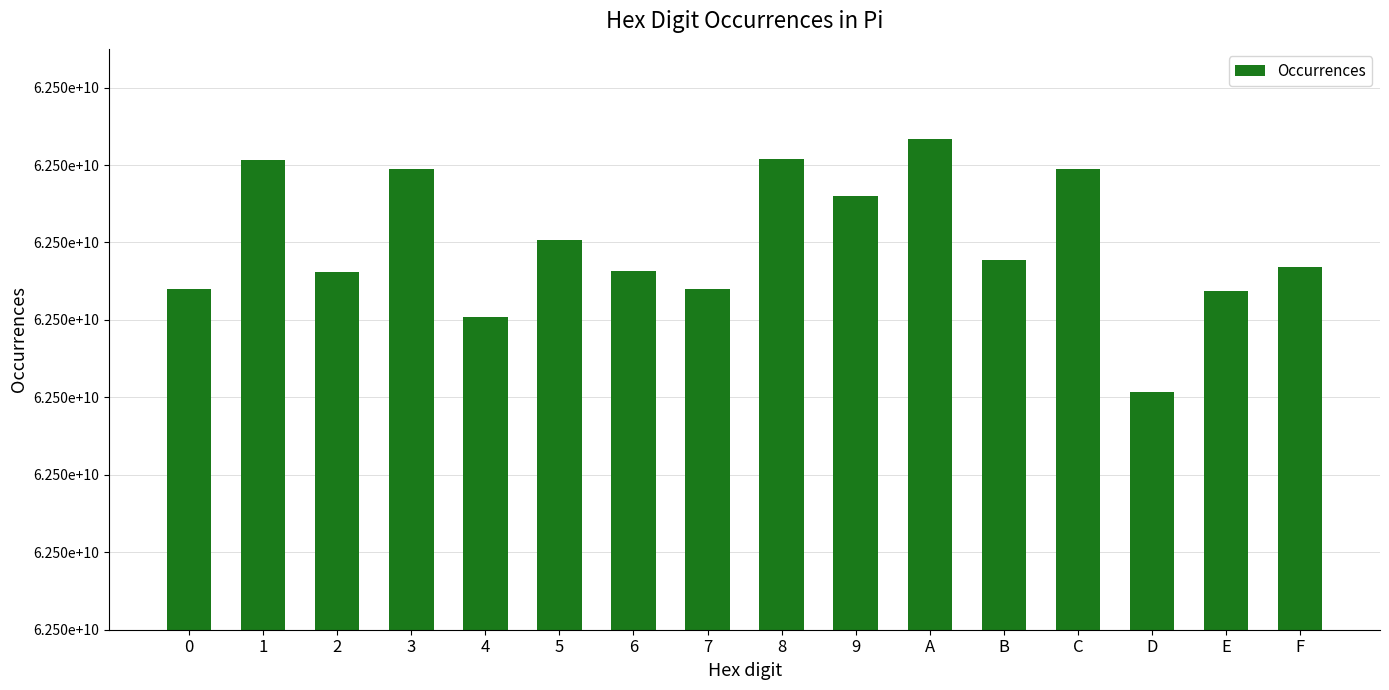

Rank the categories by value from highest to lowest.

A, 8, 1, 3, C, 9, 5, B, F, 6, 2, 0, 7, E, 4, D